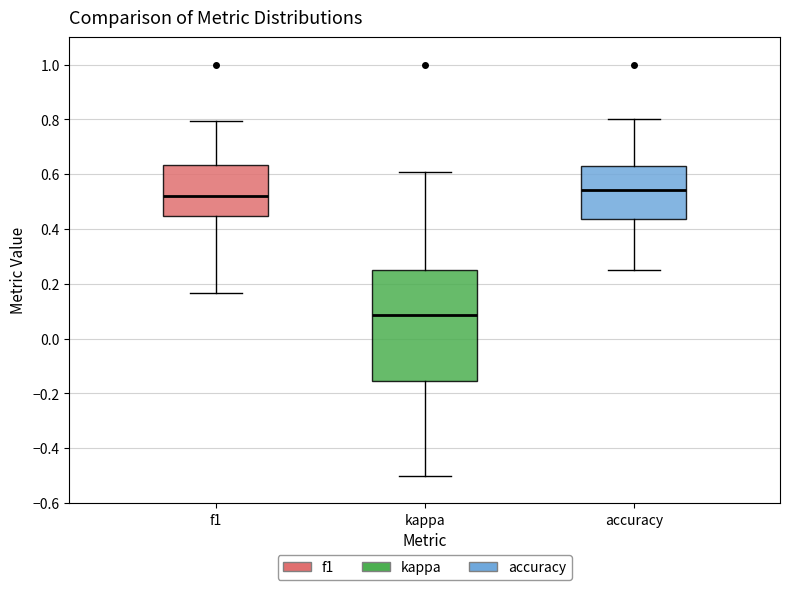

Which box is the tallest, from its lower edge to its upper edge?

kappa